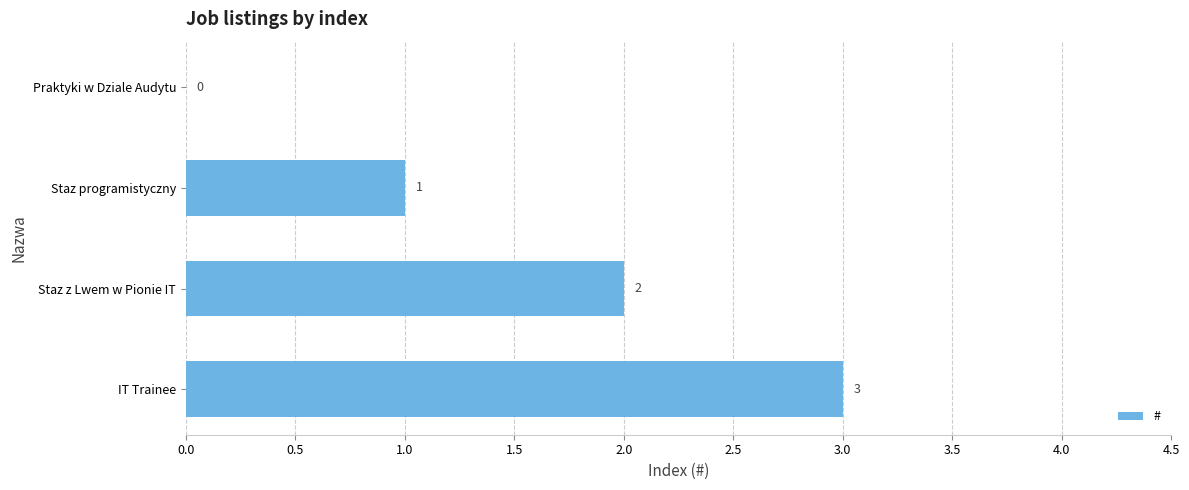

Where is the data nearest to the value 1?

Staz programistyczny